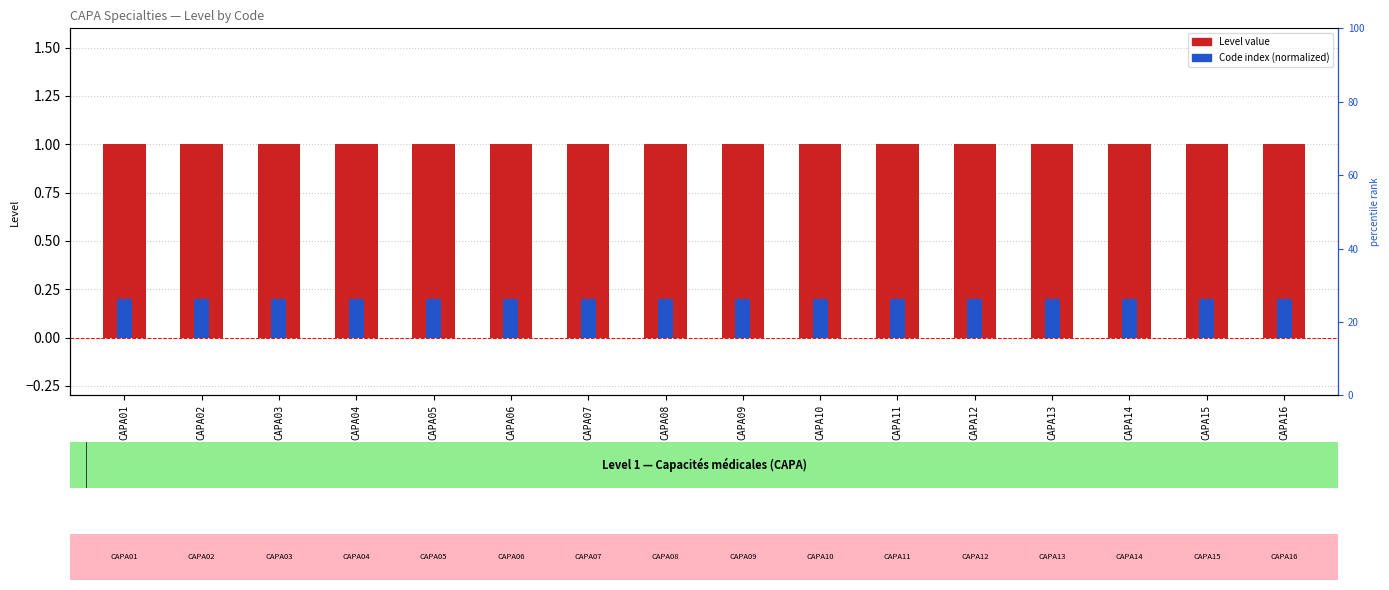

What are all the series names shown in the legend?

Level, Code index